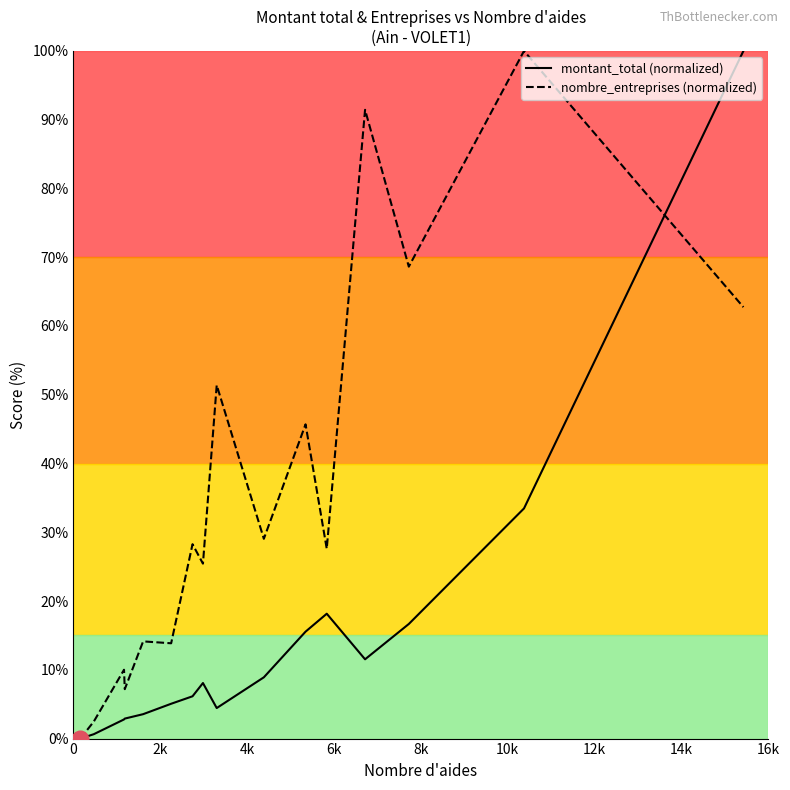

Does the chart have visible grid lines?

No